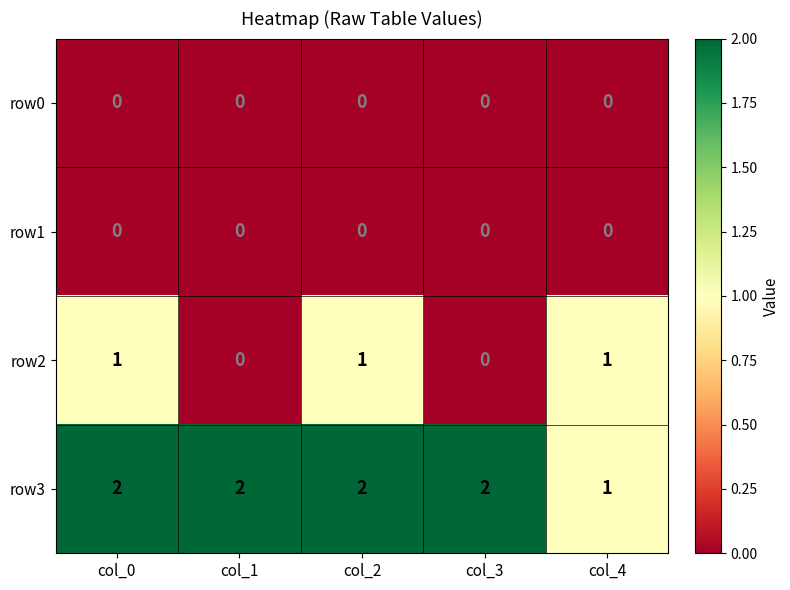

Where is row3 nearest to the value 1?

col_4